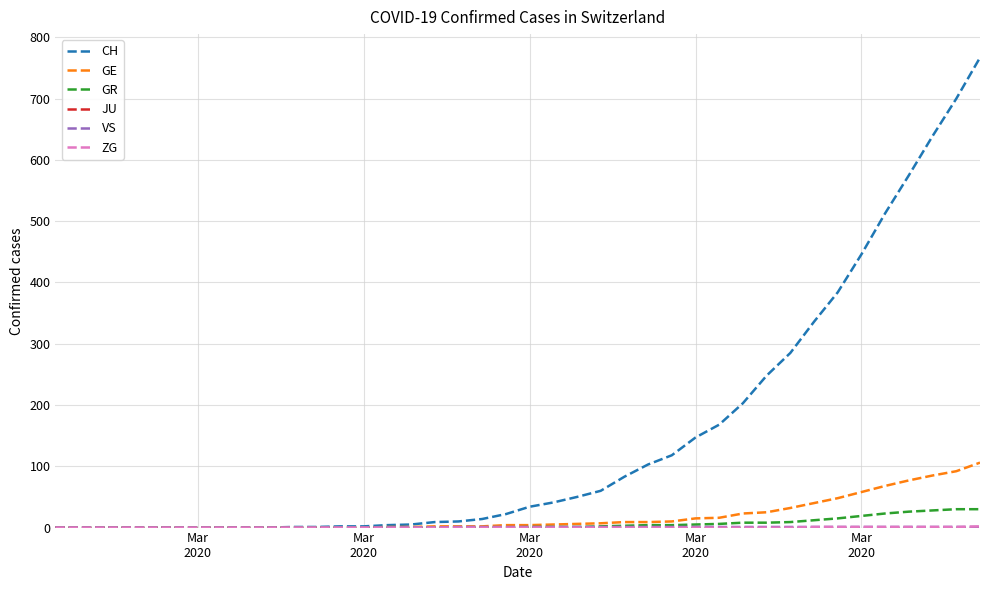

Which series has the largest total across all categories?

CH